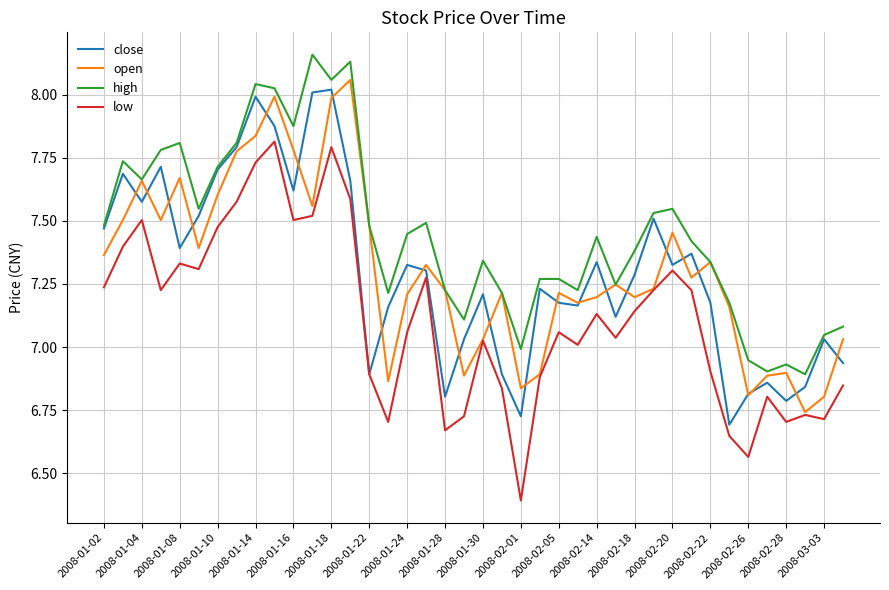

What is the difference between the maximum and minimum values in the open series?

1.3